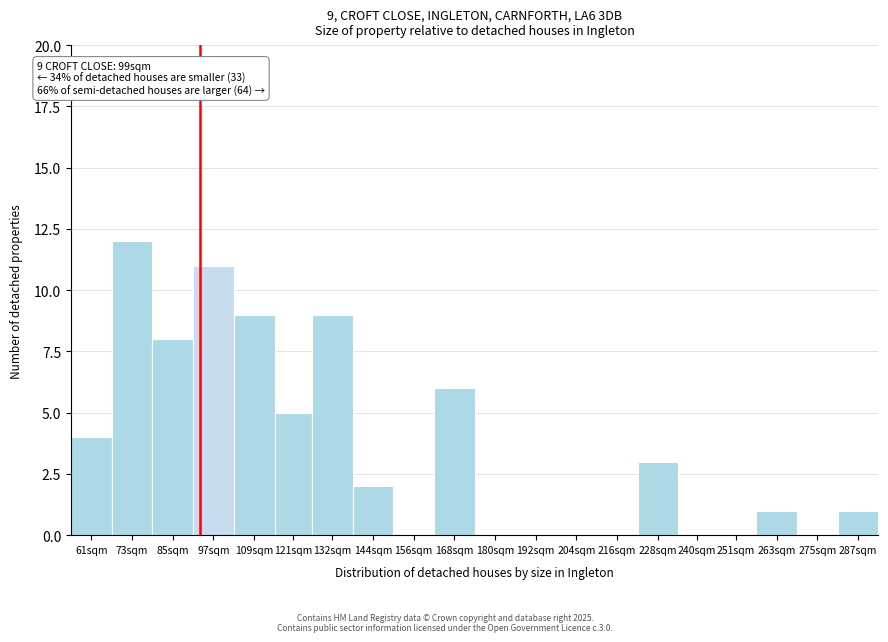

Reading left to right, transcribe all the data shown in this chart.

61sqm=4	73sqm=12	85sqm=8	97sqm=11	109sqm=9	121sqm=5	132sqm=9	144sqm=2	156sqm=0	168sqm=6	180sqm=0	192sqm=0	204sqm=0	216sqm=0	228sqm=3	240sqm=0	251sqm=0	263sqm=1	275sqm=0	287sqm=1